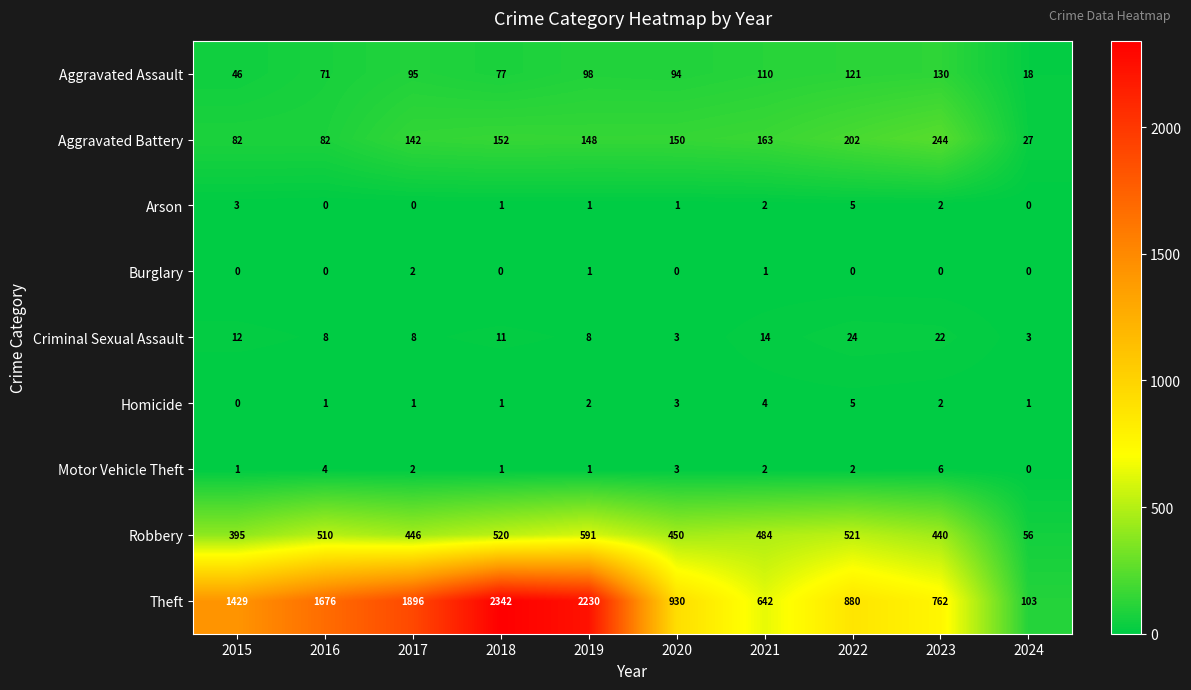

What is the maximum value for Aggravated Assault?

130